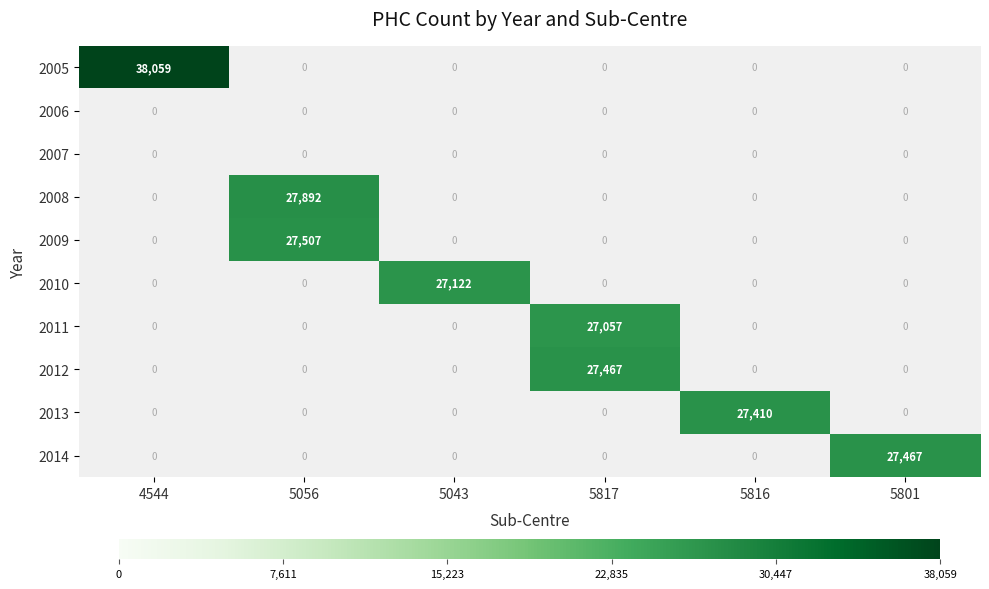

Which series has the largest range (max minus min)?

2005